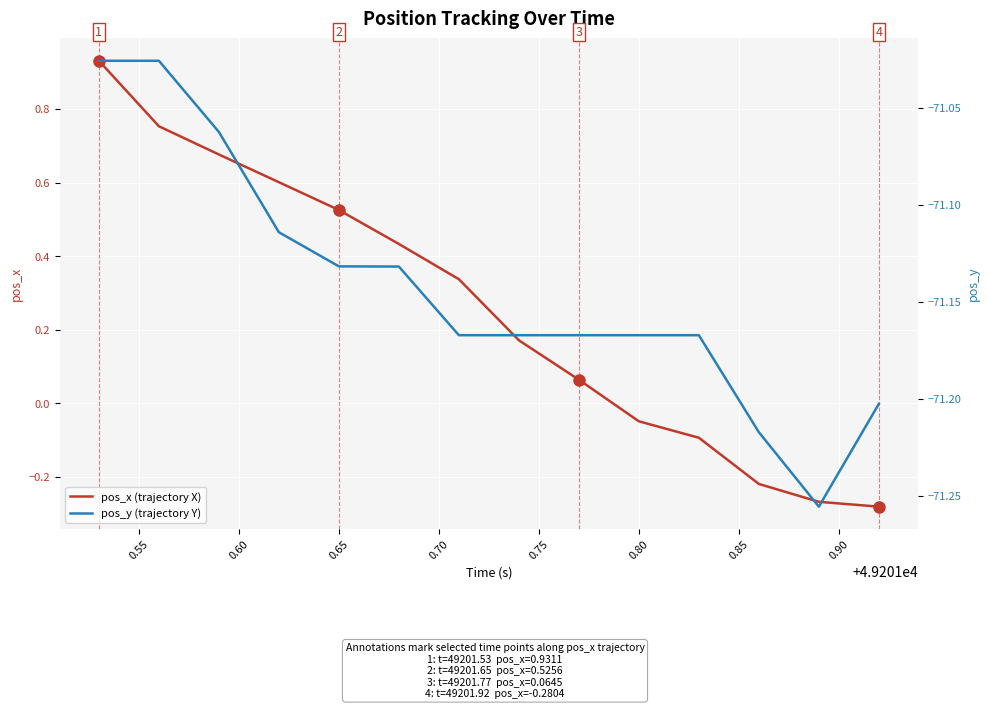

What is the difference between the second highest and minimum values in the pos_x (trajectory X) series?

1.0